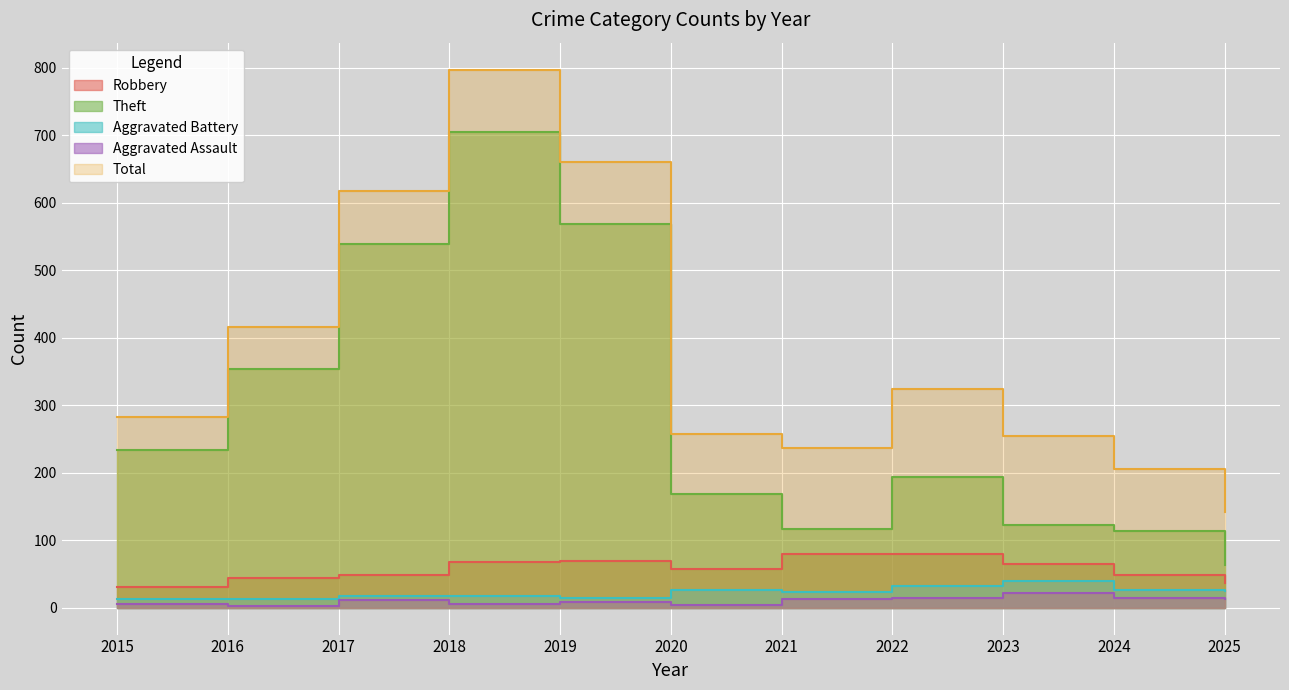

True or false: Robbery and Theft intersect in this chart.

False